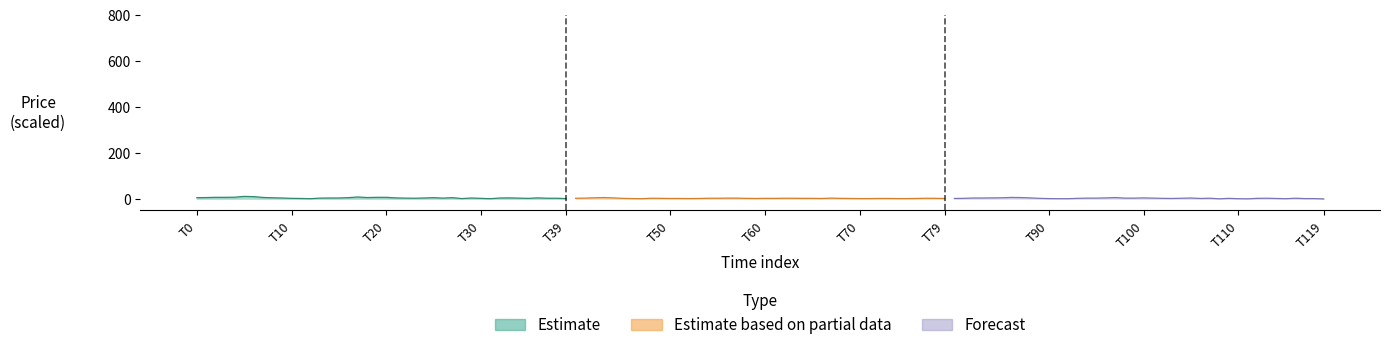

Which series has the largest range (max minus min)?

Estimate